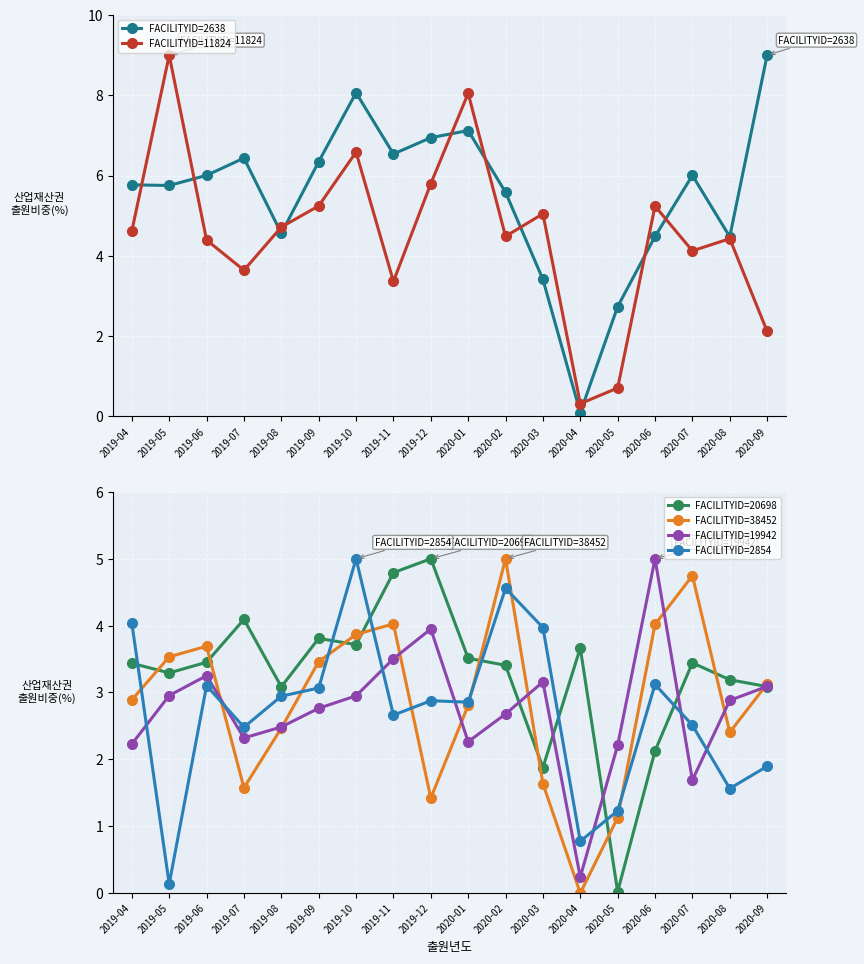

What are all the series names shown in the legend?

FACILITYID=2638, FACILITYID=11824, FACILITYID=20698, FACILITYID=38452, FACILITYID=19942, FACILITYID=2854